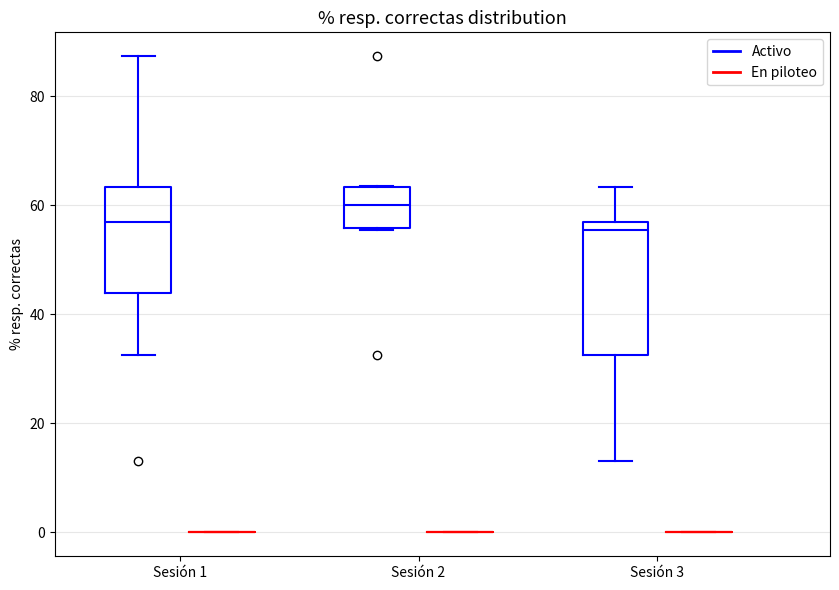

Reading left to right, read every box against the y-axis: the position of its median line, the range the box covers, and the ends of its whiskers. The values are not printed on the chart, so give them approximately, as read against the axis.

Sesión 1 (Activo): median 56, box 44 to 64, whiskers 32 to 88
Sesión 1 (En piloteo): box collapsed to a line at 0, whiskers 0 to 0
Sesión 2 (Activo): median 60, box 56 to 64, whiskers 56 to 64
Sesión 2 (En piloteo): box collapsed to a line at 0, whiskers 0 to 0
Sesión 3 (Activo): median 56 (just below the box's upper edge), box 32 to 56, whiskers 14 to 64
Sesión 3 (En piloteo): box collapsed to a line at 0, whiskers 0 to 0